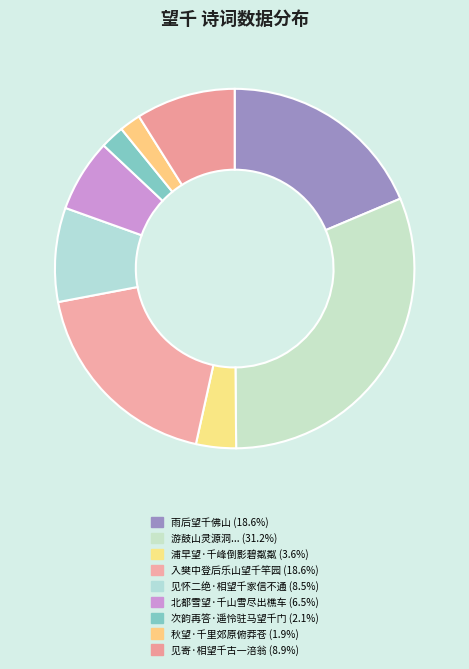

Count the number of slices in the pie.

9